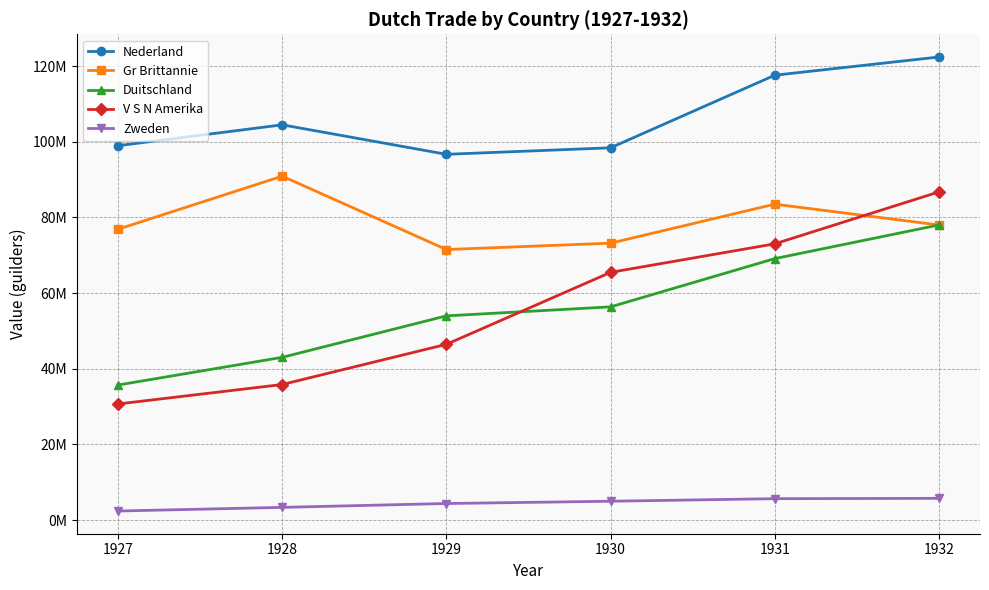

Which series has the largest range (max minus min)?

V S N Amerika